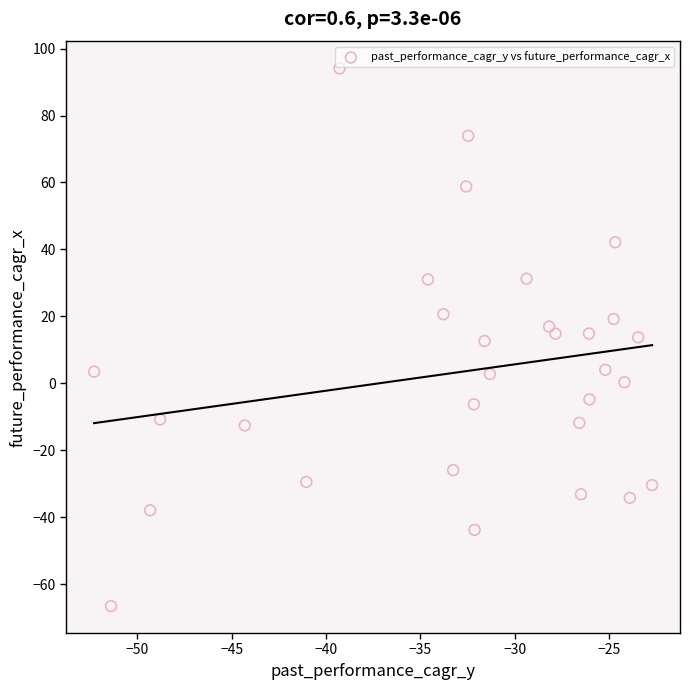

What is the range of Y values (max minus min)?

160.6